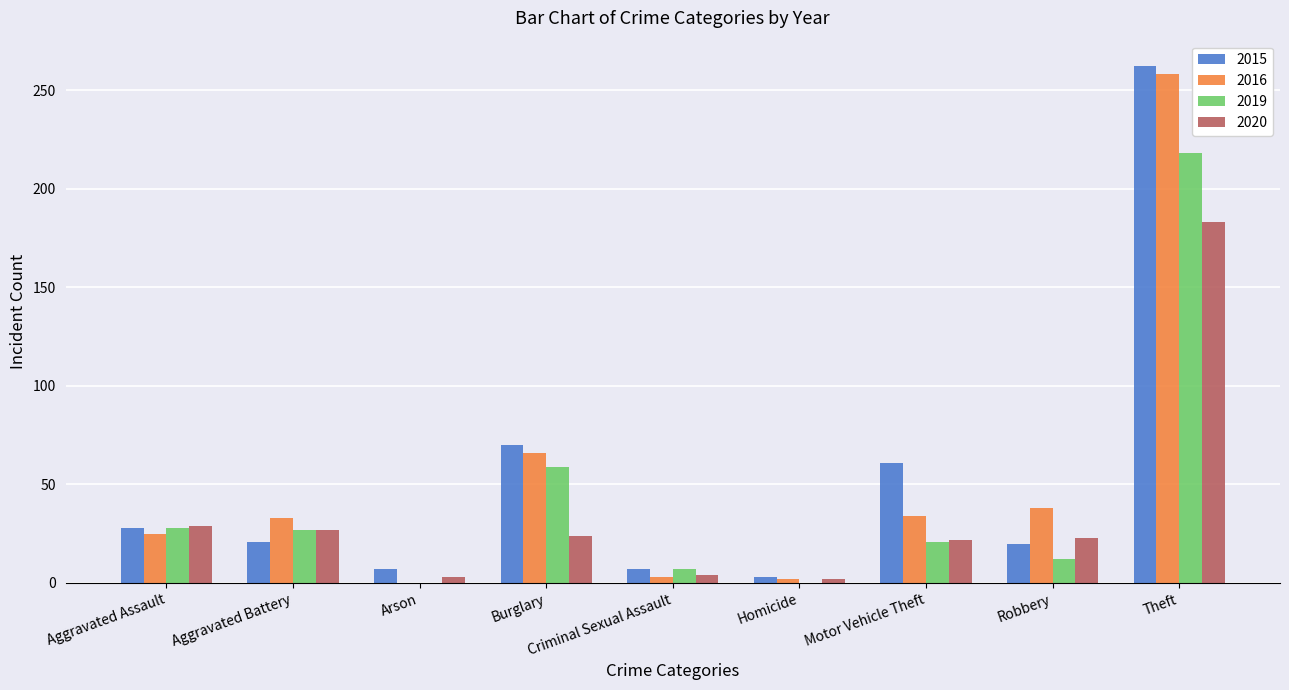

True or false: 2016 has a value of 25 at Aggravated Assault.

True